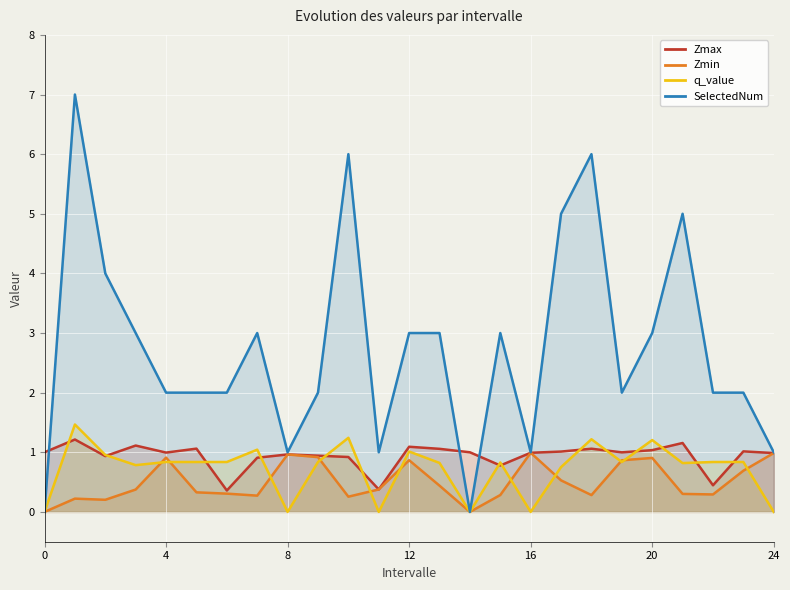

What is the maximum value shown in the chart?

7.0